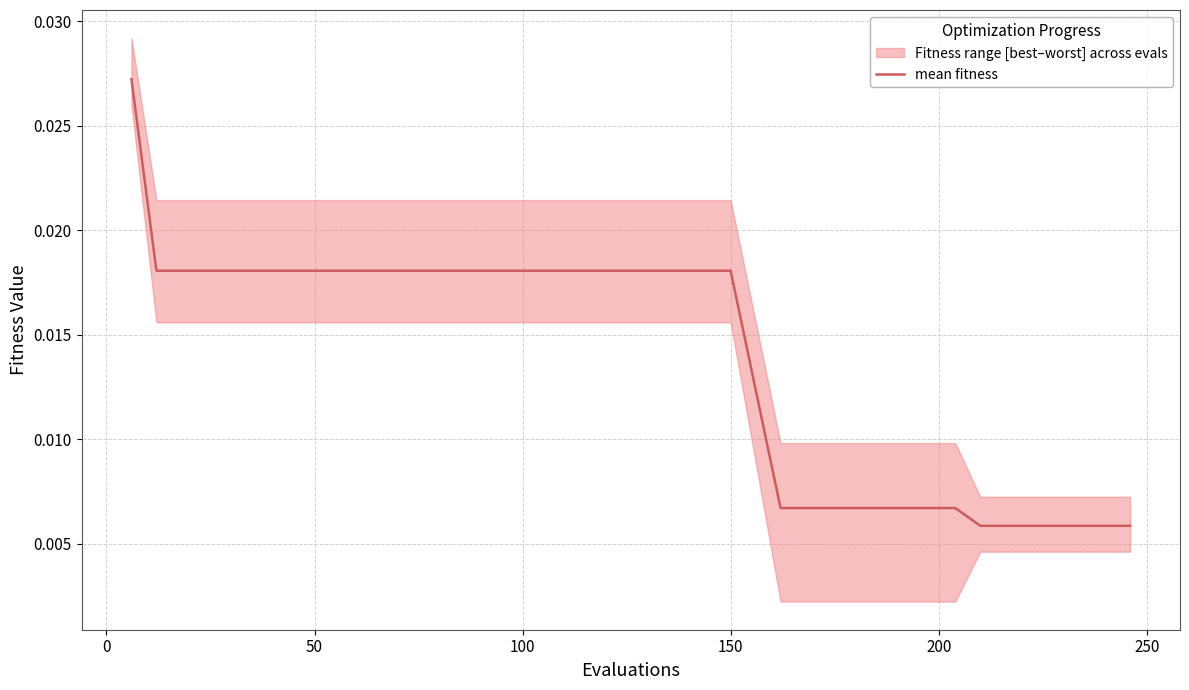

True or false: the data shows 0.0 at 15.

False